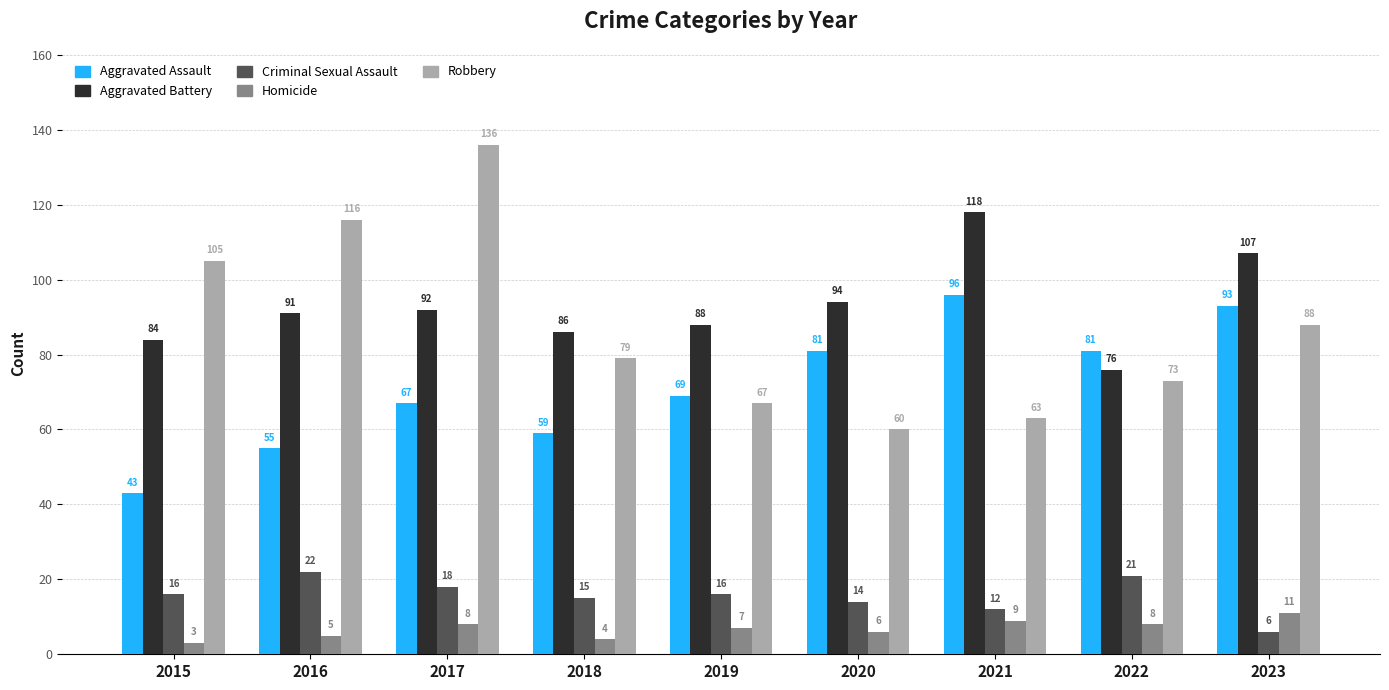

Is the value of Criminal Sexual Assault at 2018 greater than the value of Homicide at 2019?

Yes